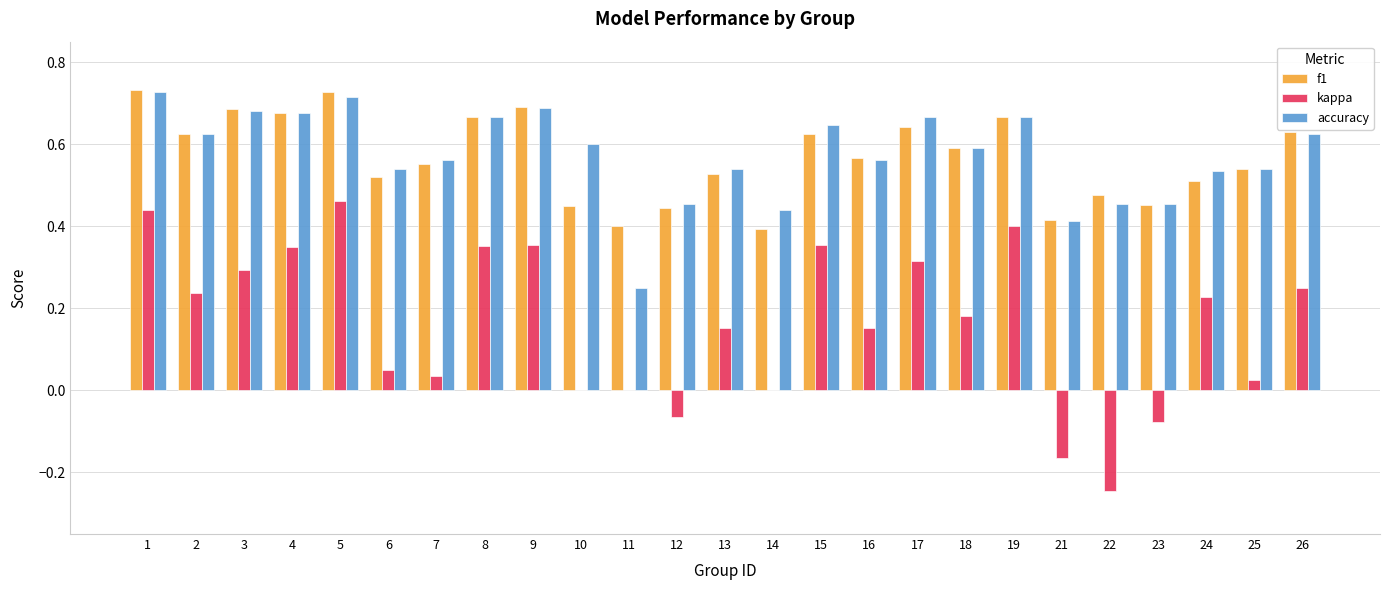

The value of f1 at 17 is 0.9. True or false?

False